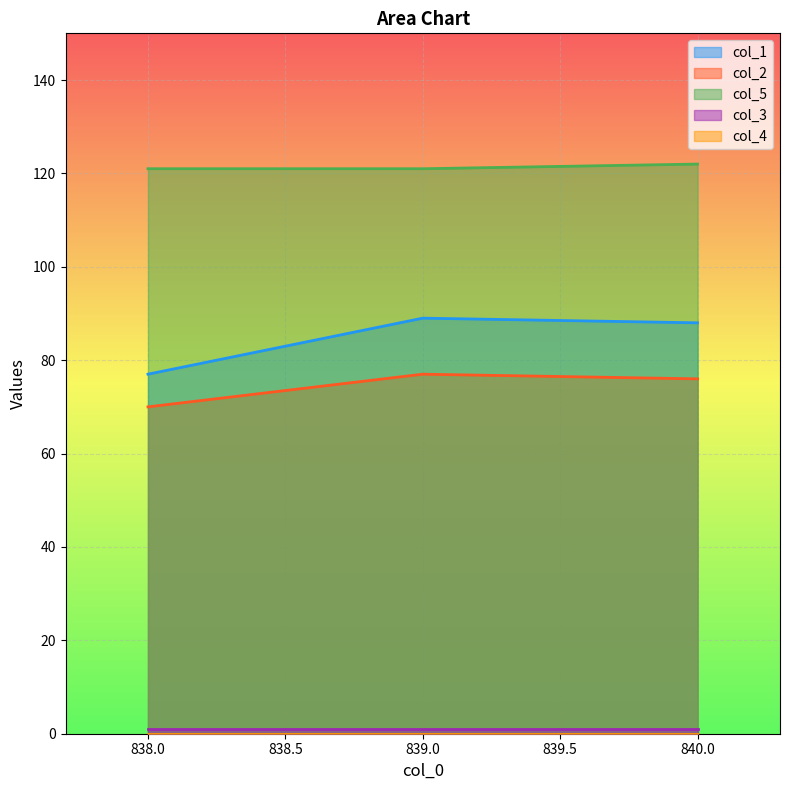

The col_5 series shows 121 at 839.0. True or false?

True